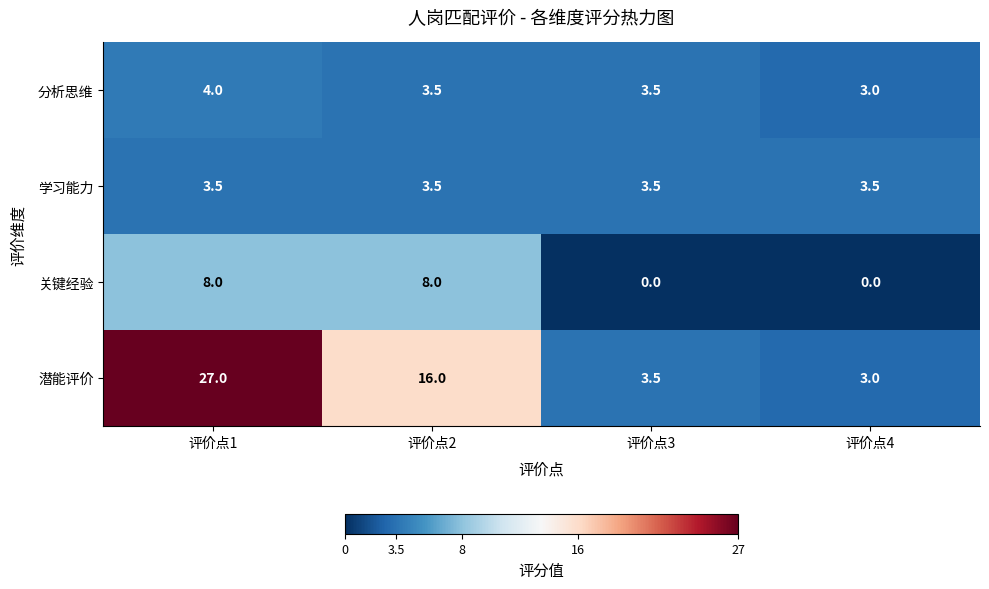

What is the sum of all 潜能评价 values?

49.5